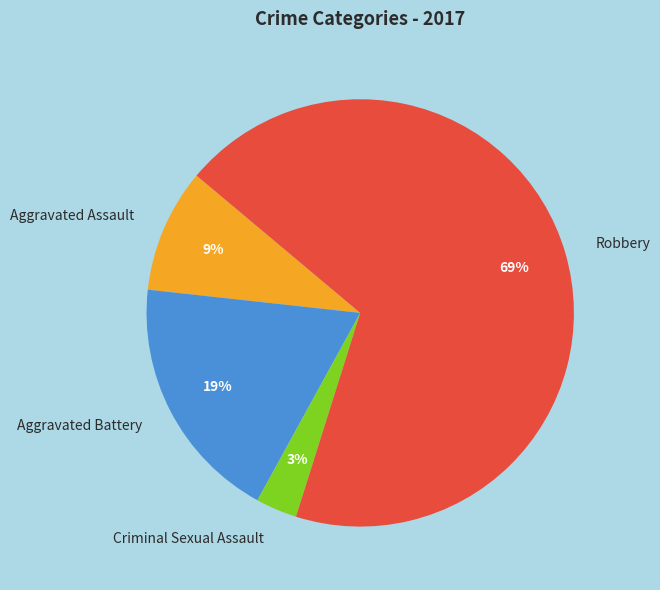

To the nearest percent, what portion does Aggravated Assault represent?

9%